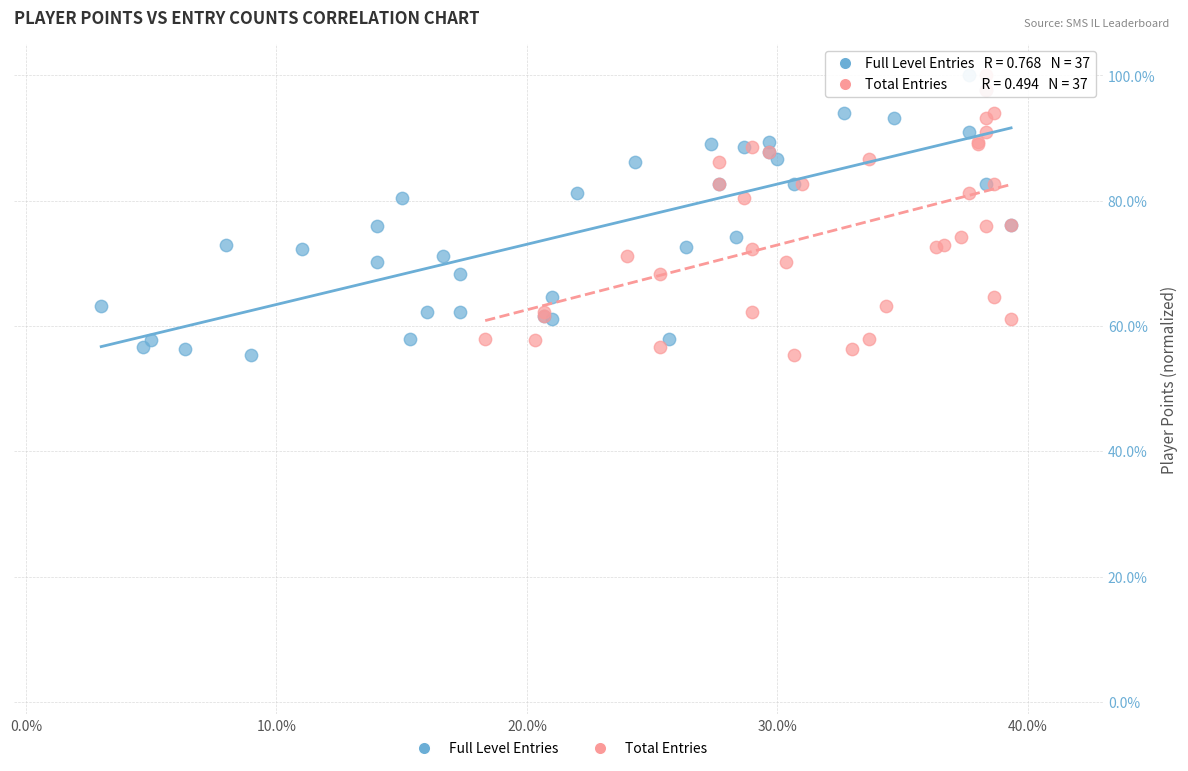

What are all the series names shown in the legend?

Full Level Entries, Total Entries